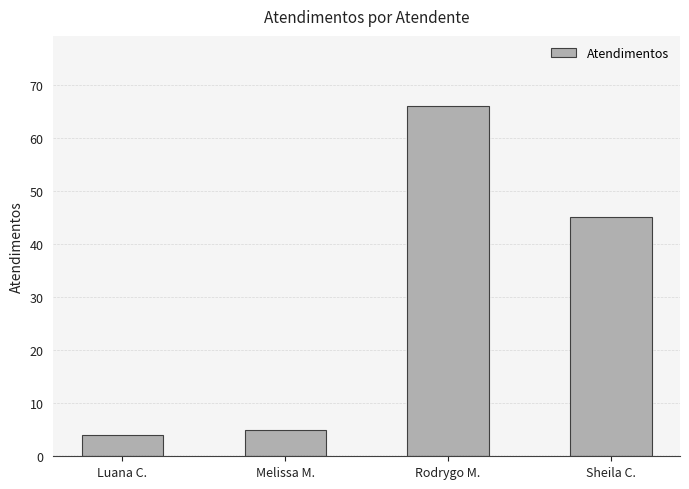

The chart shows a value of 66 at Rodrygo M.. True or false?

True